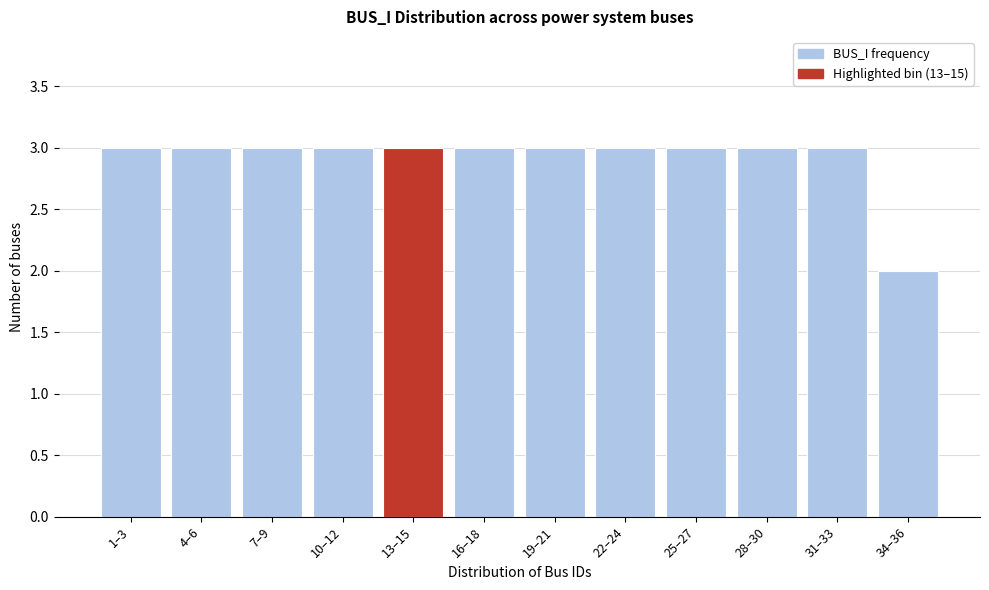

Reading left to right, extract all data points from this chart.

3	3	3	3	3	3	3	3	3	3	3	2